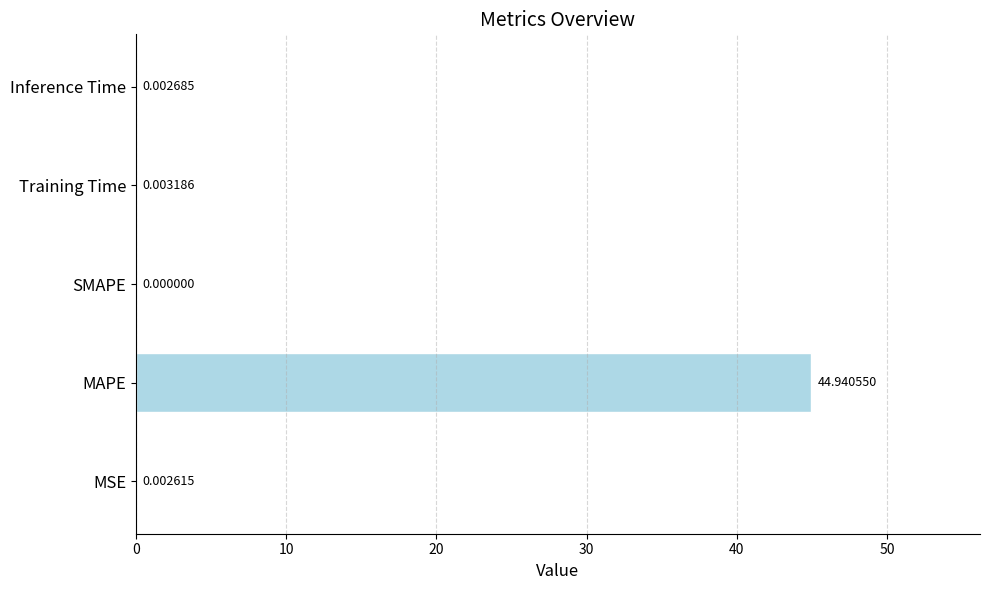

What is the sum of all values?

44.9